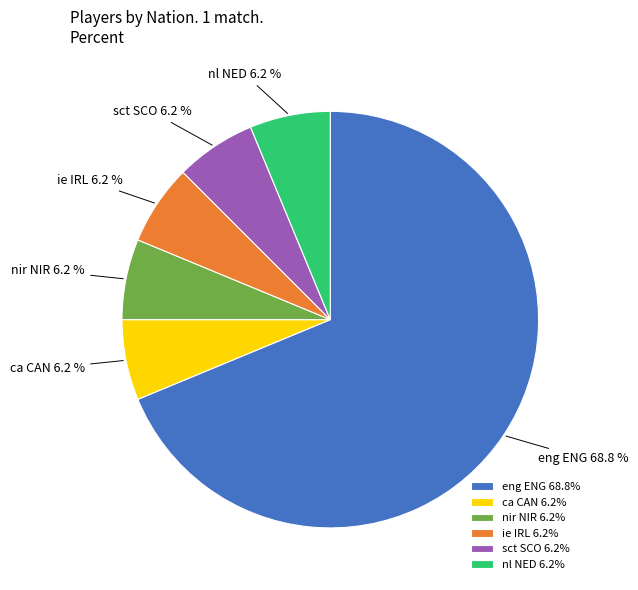

To the nearest percent, what is the average slice percentage?

17%